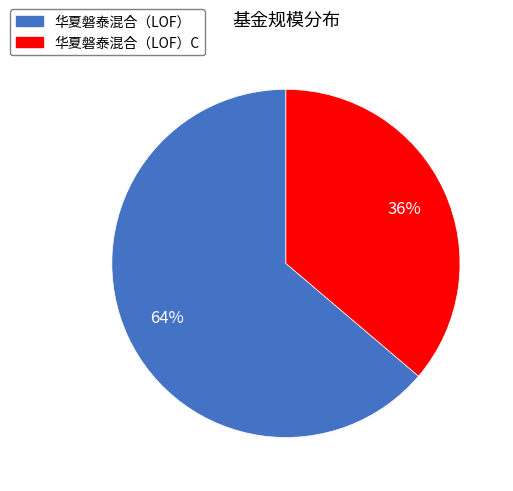

Which slice is the smallest?

华夏磐泰混合（LOF）C